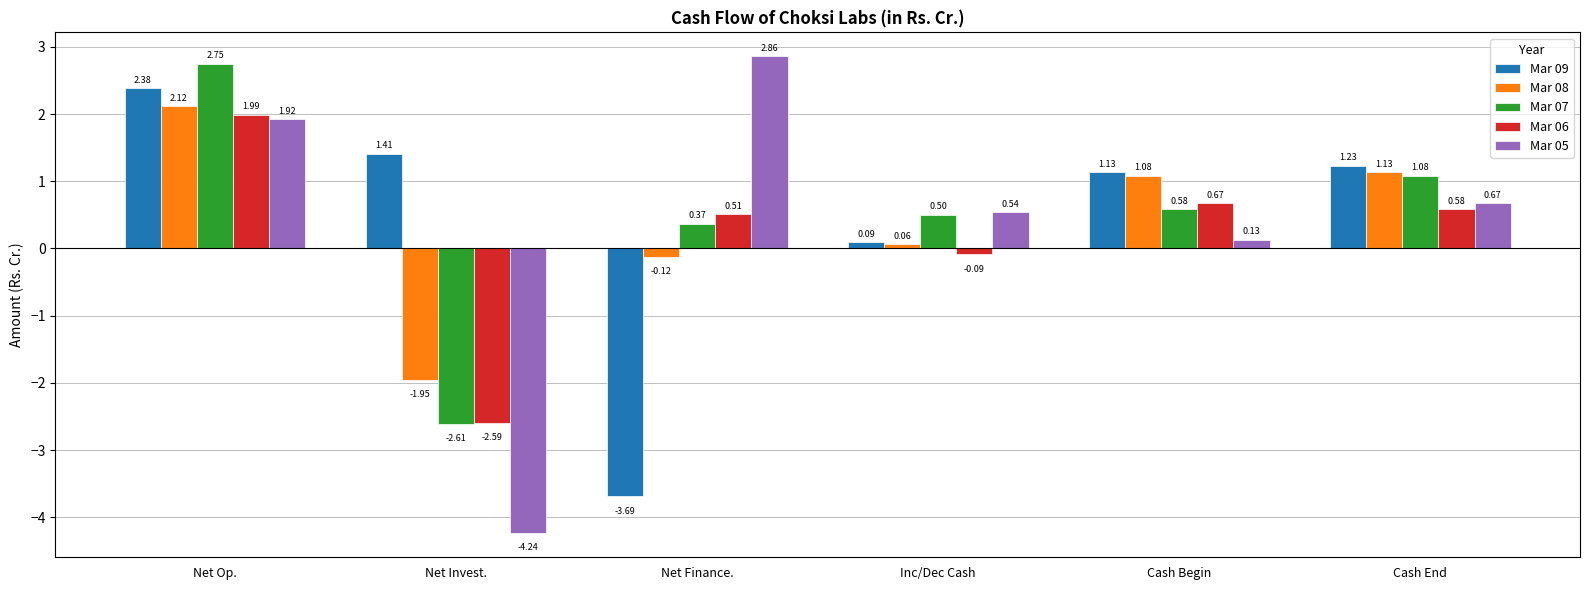

At which label is Mar 06 closest to 0?

Inc/Dec Cash